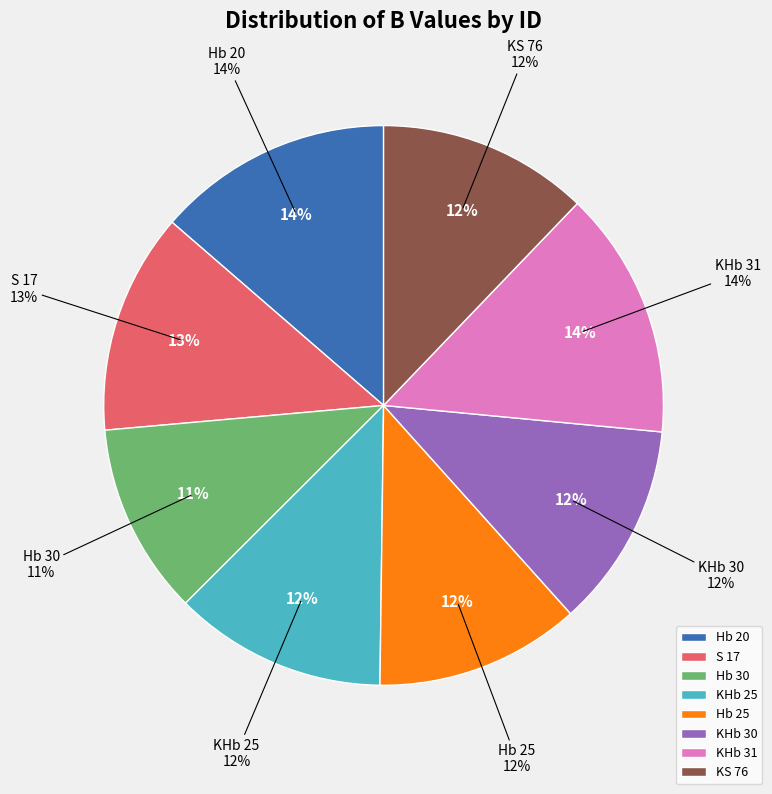

Rank the categories by value from highest to lowest.

KHb 31, Hb 20, S 17, KHb 25, KS 76, Hb 25, KHb 30, Hb 30